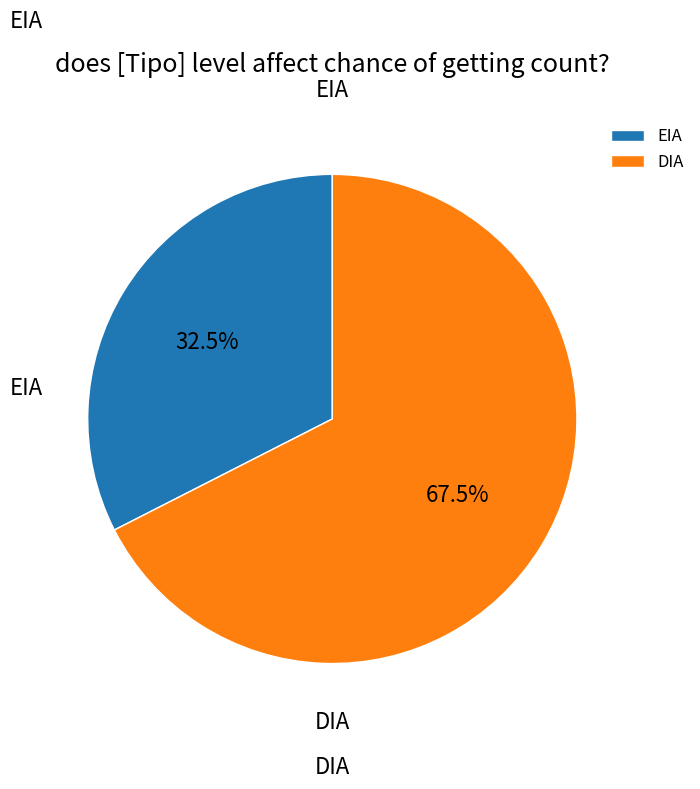

Approximately how many times larger is the value at EIA compared to DIA?

0.5